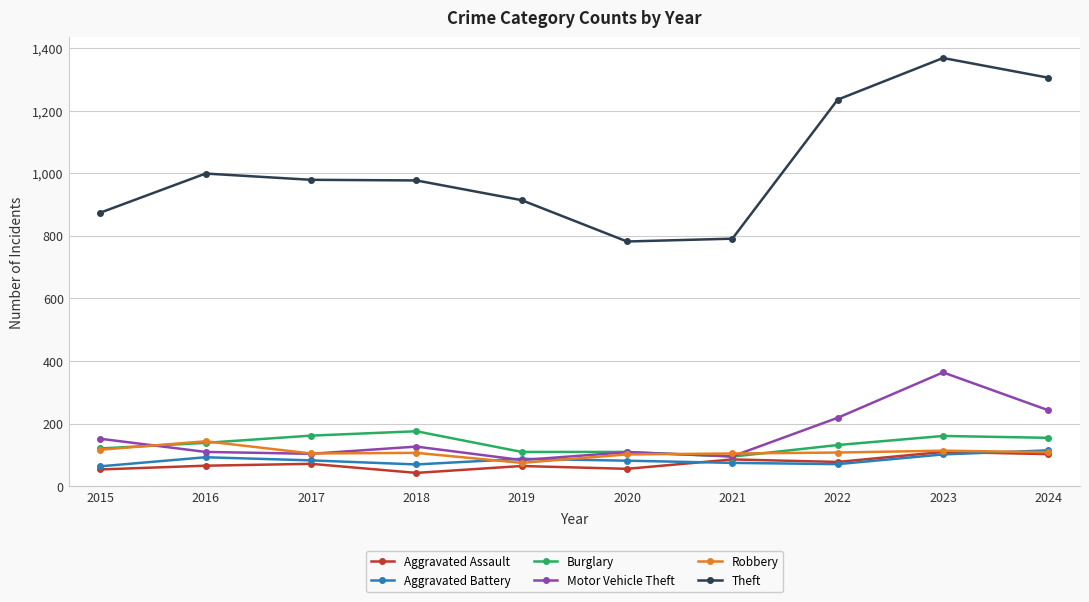

True or false: Robbery has more than 1 points higher than both neighbors.

True